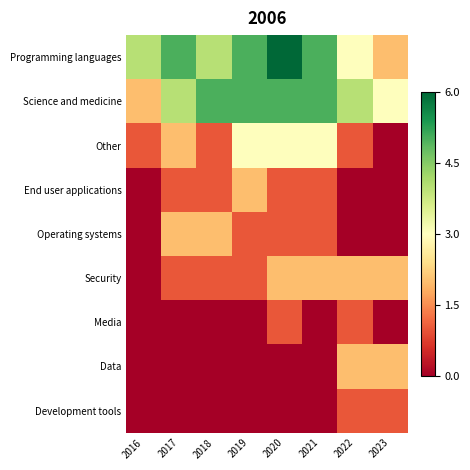

Rank the series at 2023 from lowest to highest value.

Other, End user applications, Operating systems, Media, Development tools, Programming languages, Security, Data, Science and medicine